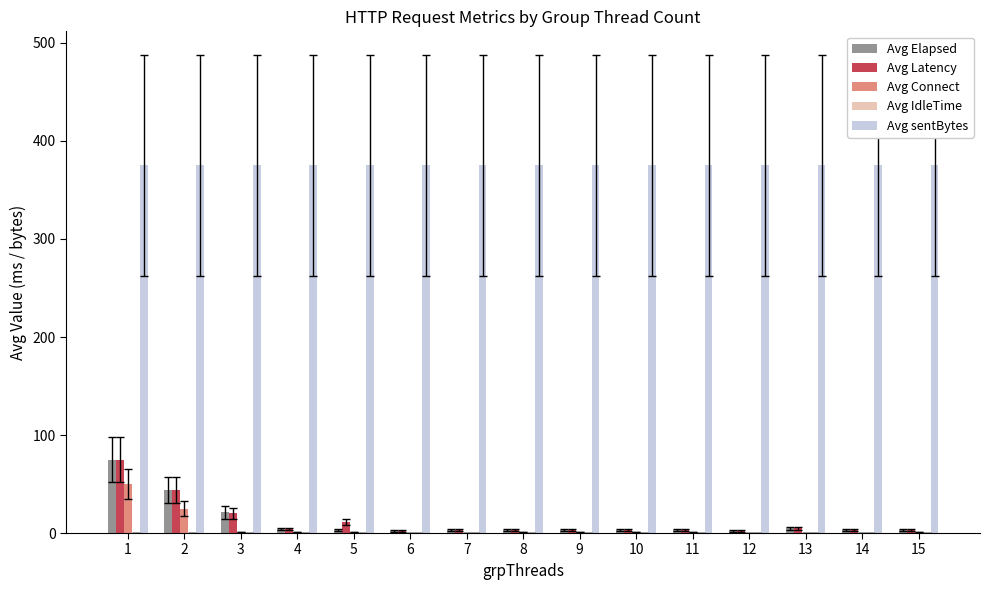

What is the highest value of the Avg Latency series?

75